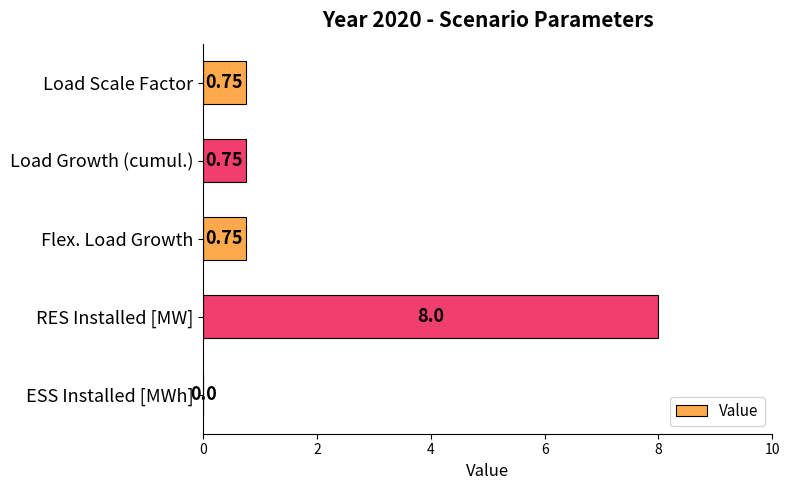

At which category does the chart reach its peak across all series?

RES Installed [MW]